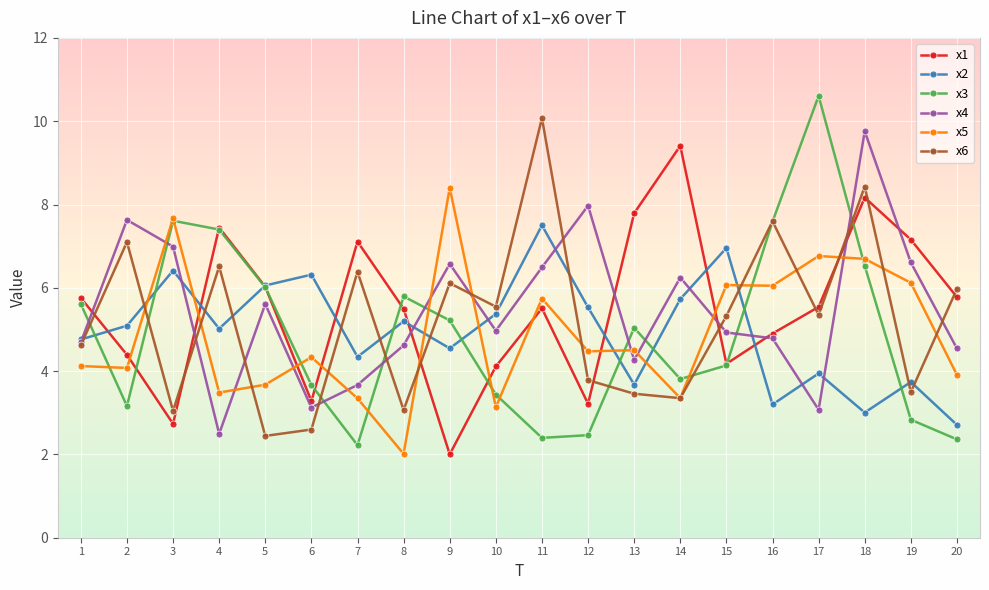

The value of x3 at 14 is 3.8. True or false?

True